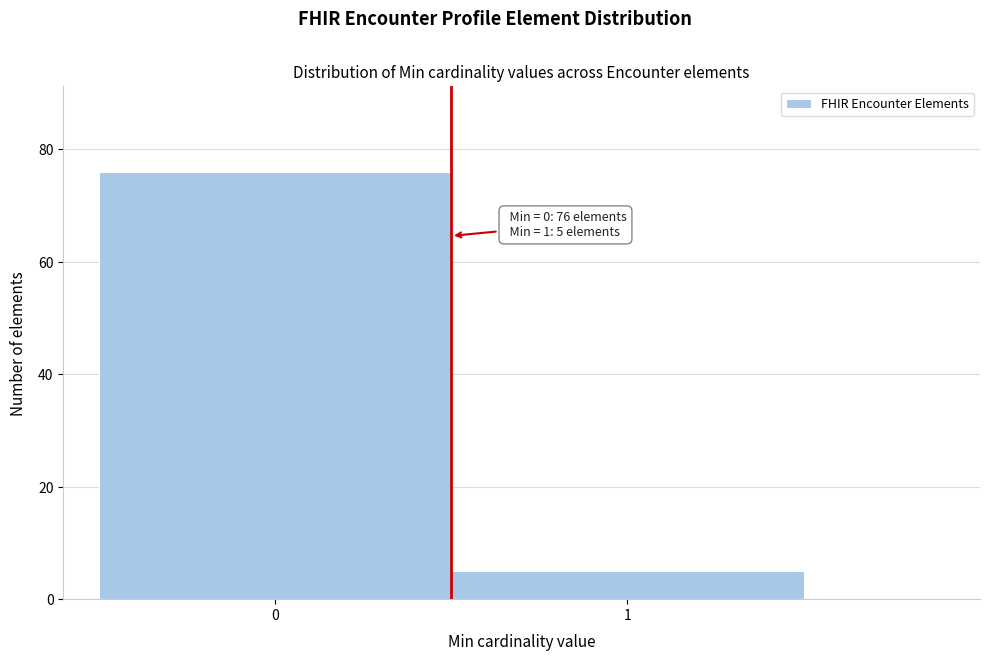

Reading left to right, transcribe all the data shown in this chart.

76	5